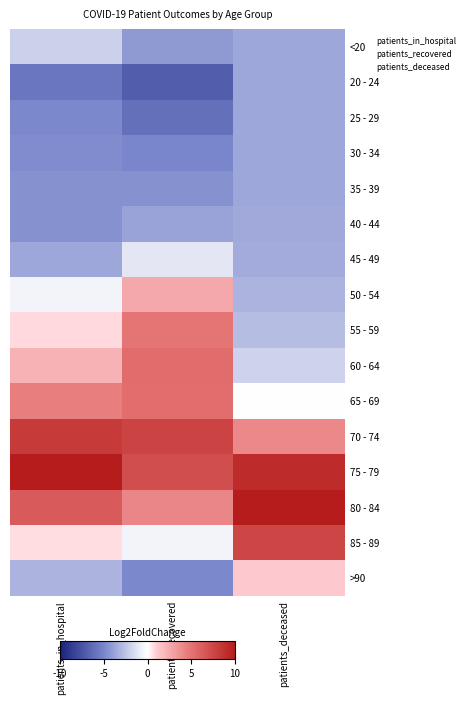

Between patients_in_hospital and patients_deceased, which is larger?

patients_in_hospital